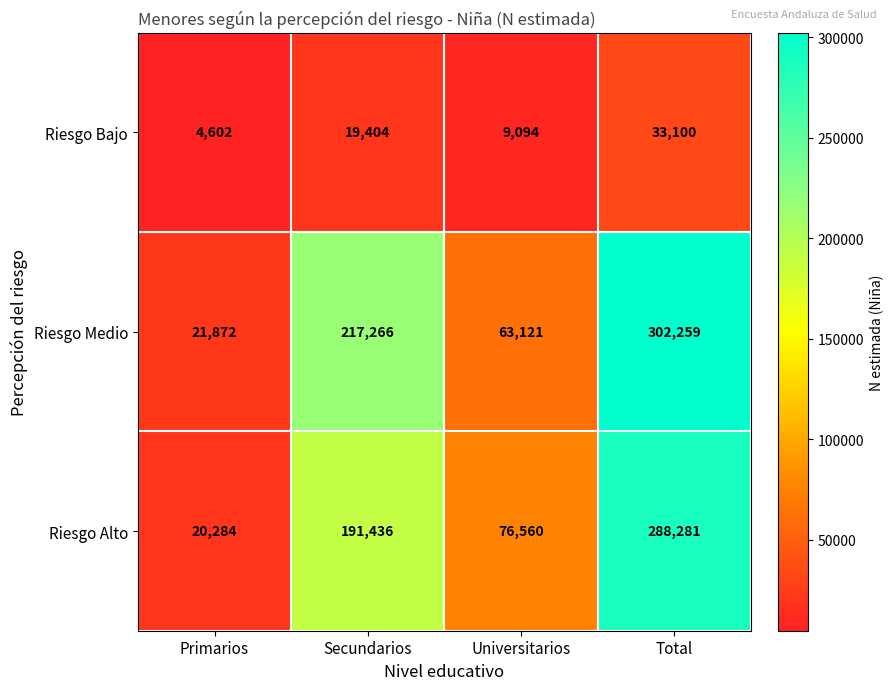

Read the Riesgo Alto value at Universitarios, to the nearest 10.

76560